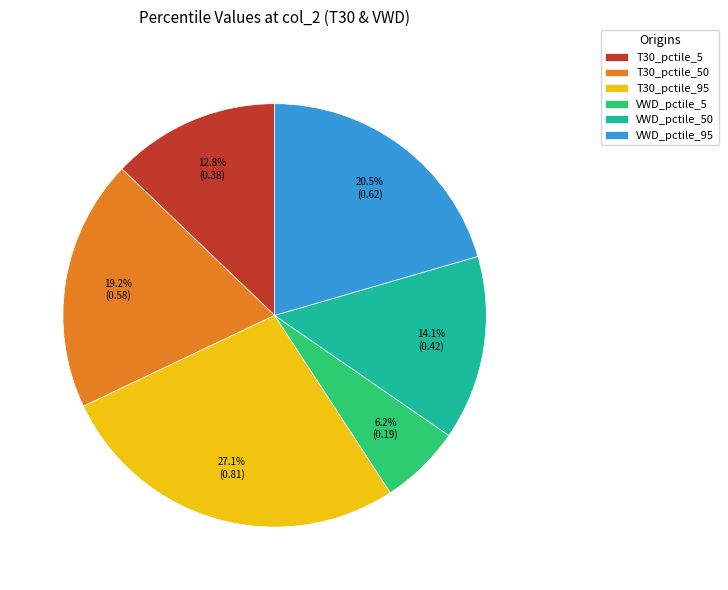

Rank the categories by value from lowest to highest.

VWD_pctile_5, T30_pctile_5, VWD_pctile_50, T30_pctile_50, VWD_pctile_95, T30_pctile_95